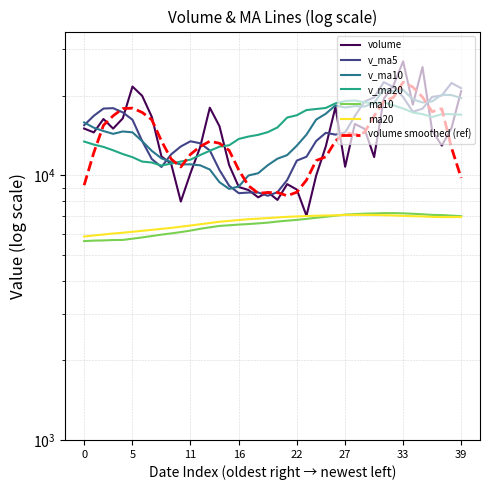

What is the sum of all ma10 values?

262866.0